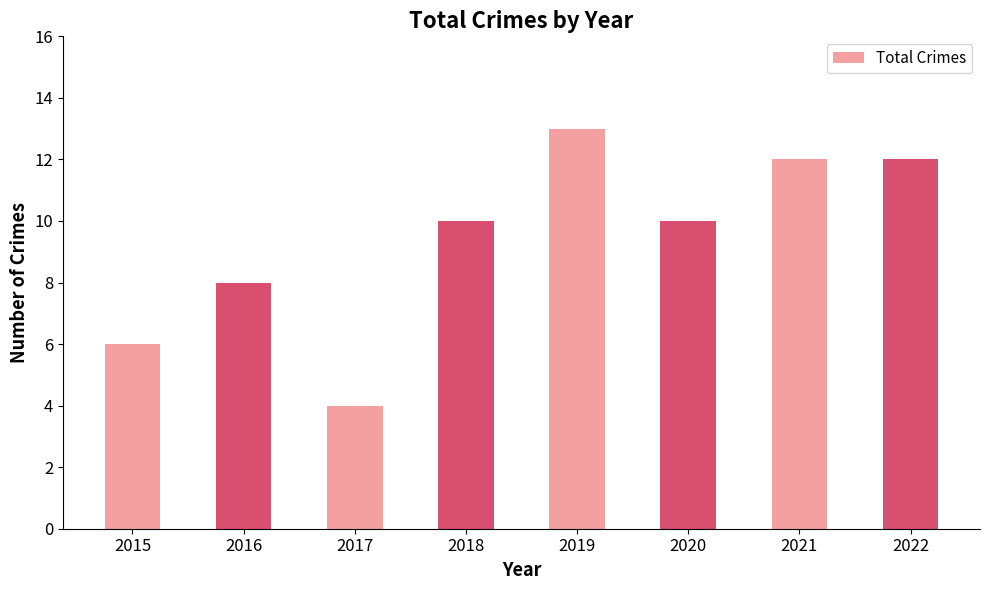

What is the difference between the values at 2020 and 2022?

2